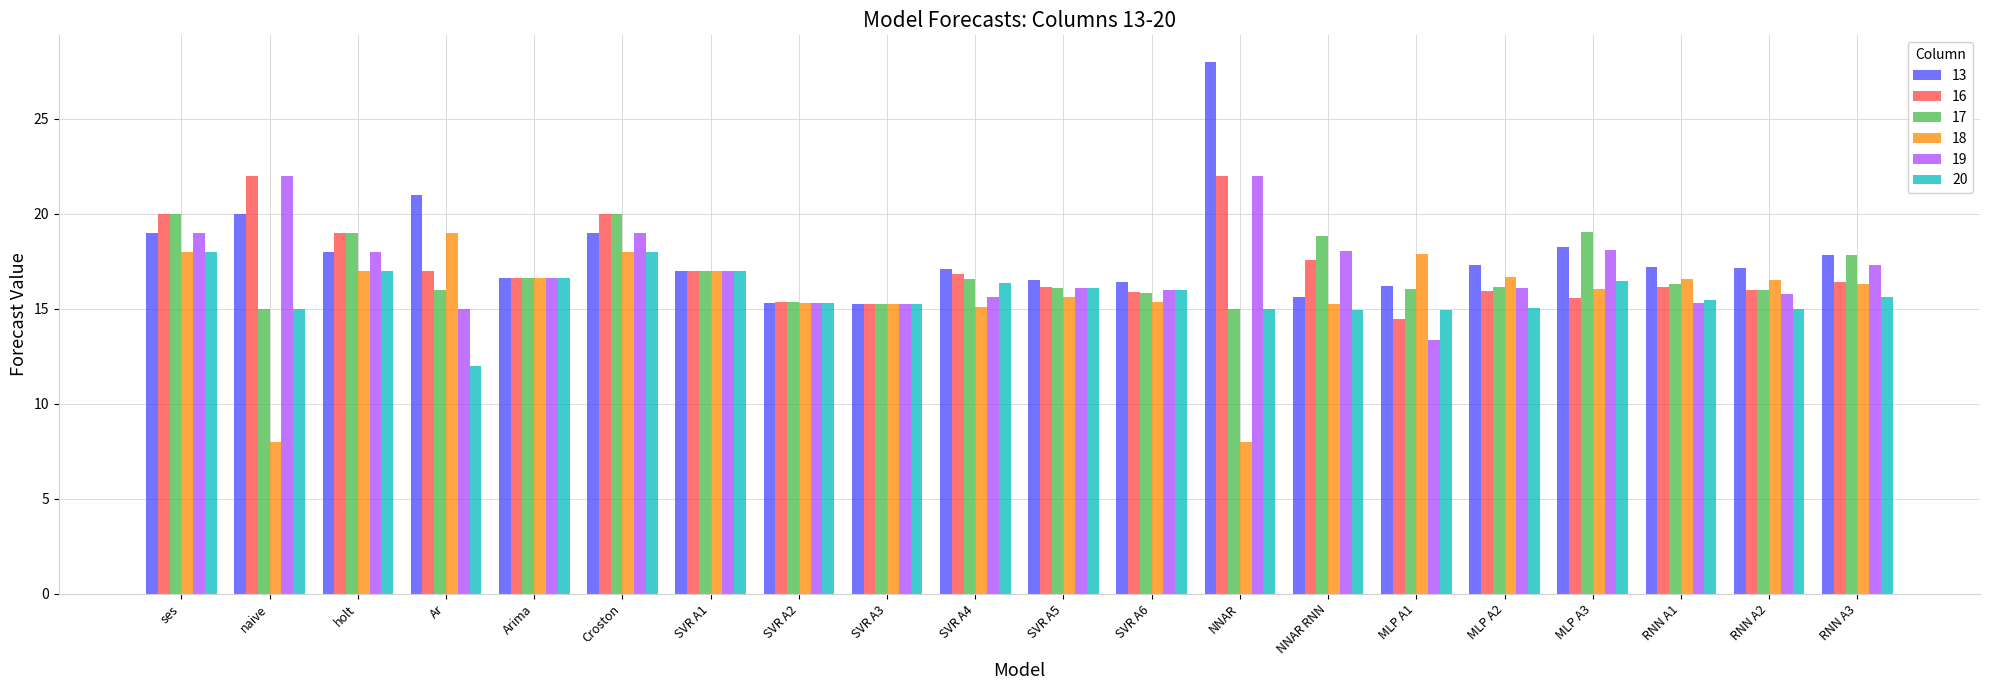

What is the difference between the maximum and minimum values in the 16 series?

7.5